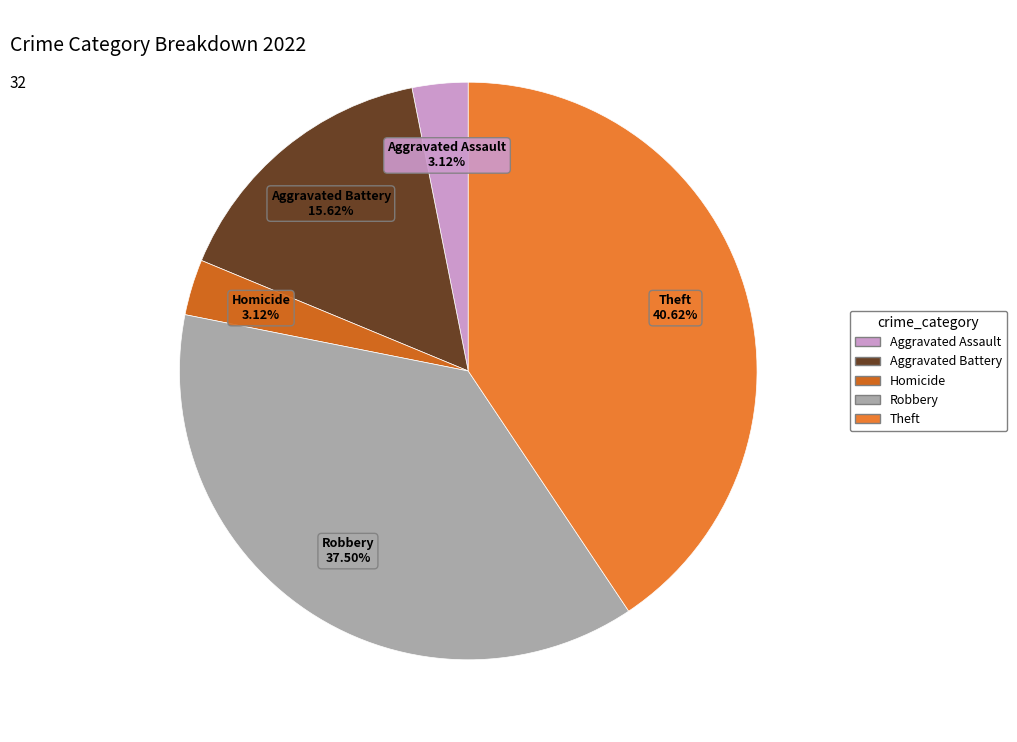

Do Theft and Robbery together represent more than half of the pie?

Yes